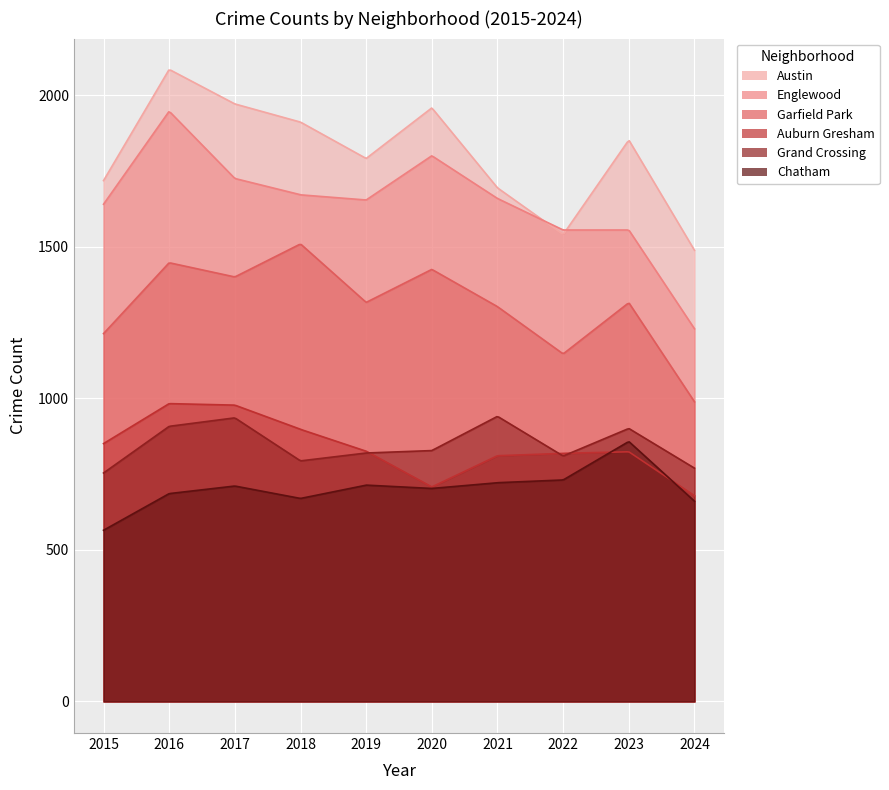

Reading left to right, what are all the values shown in this chart?

Austin: 1719	2086	1972	1912	1792	1959	1695	1541	1853	1489
Englewood: 1641	1948	1726	1672	1655	1801	1660	1556	1556	1230
Garfield Park: 1214	1448	1401	1510	1317	1426	1303	1147	1316	989
Auburn Gresham: 851	983	978	898	826	708	811	819	824	679
Grand Crossing: 754	908	936	794	820	828	941	810	901	770
Chatham: 565	686	711	670	714	703	722	731	858	661